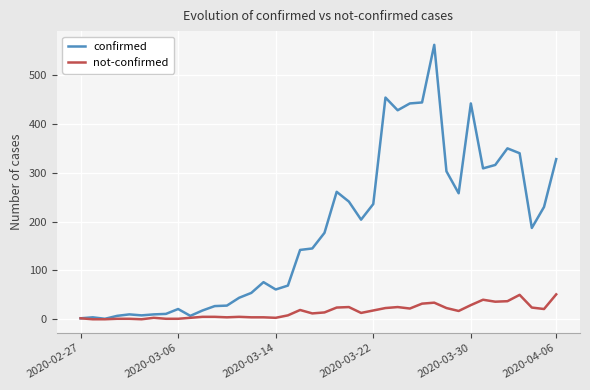

List the series in order of their overall mean, lowest first.

not-confirmed, confirmed